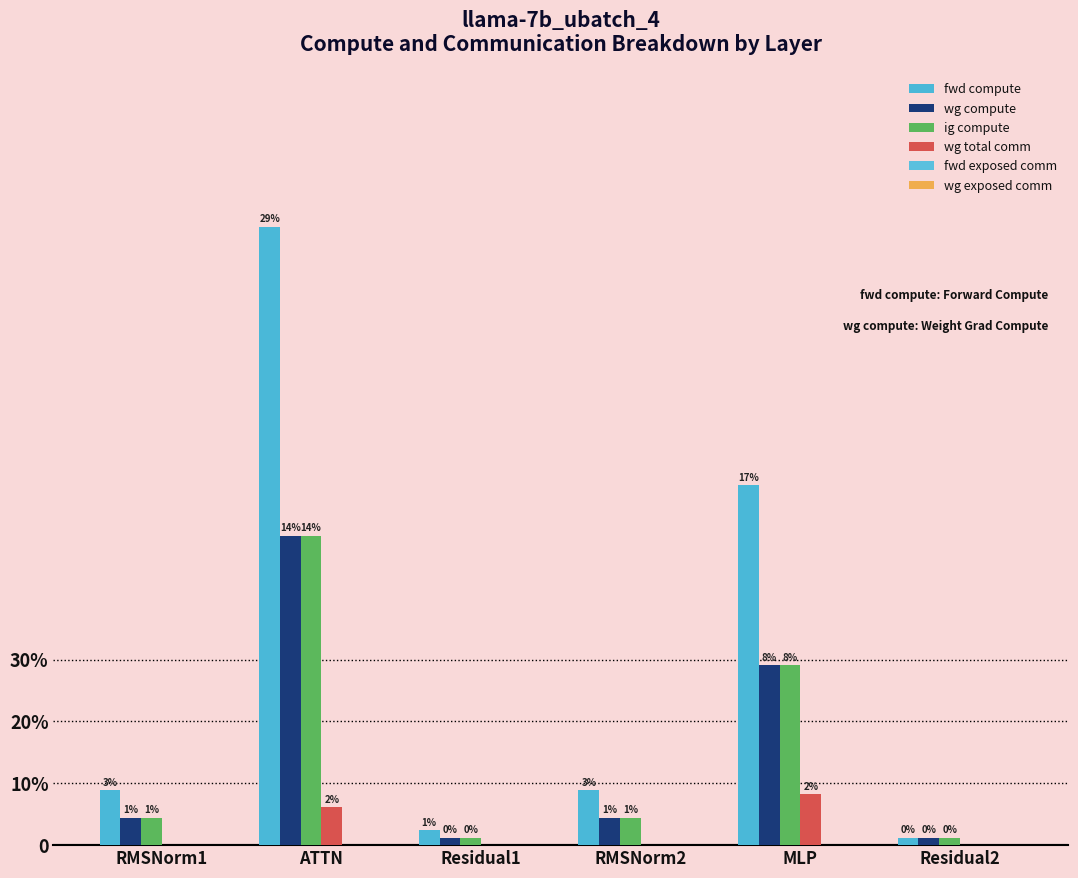

What is the label of the 3rd bar from the left?

Residual1